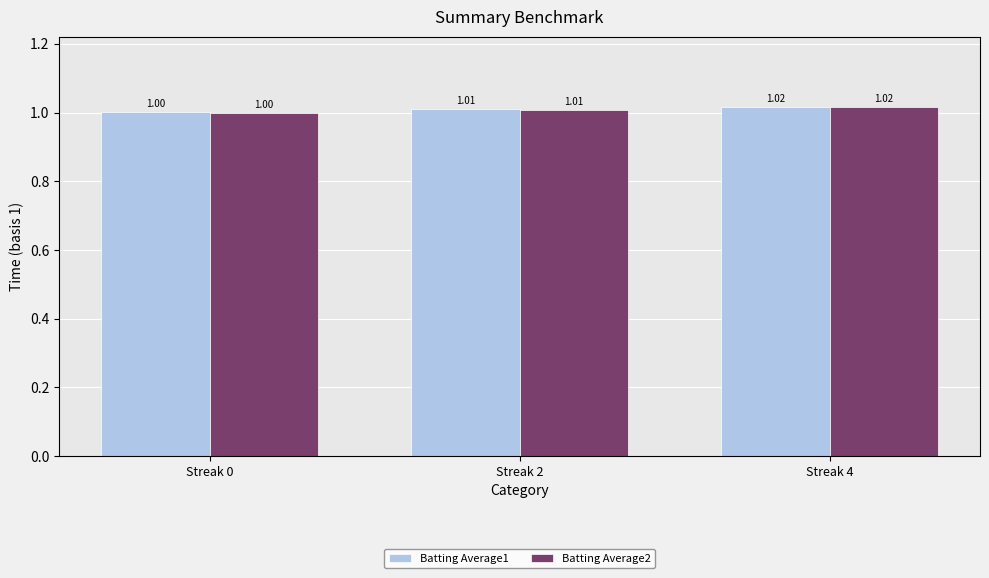

Reading left to right, extract all data points from this chart.

Batting Average1: 1.0	1.0	1.0
Batting Average2: 1.0	1.0	1.0